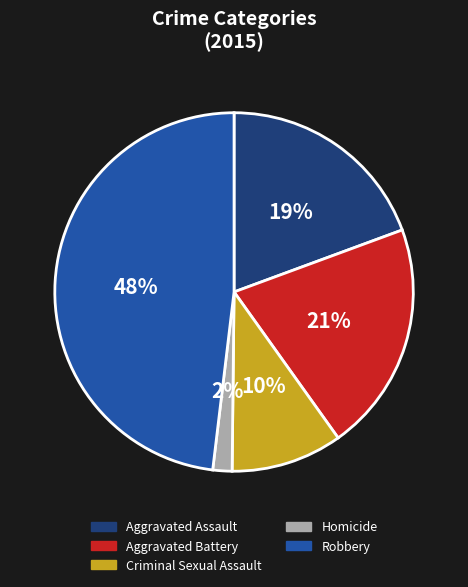

Which slice is the smallest?

Homicide